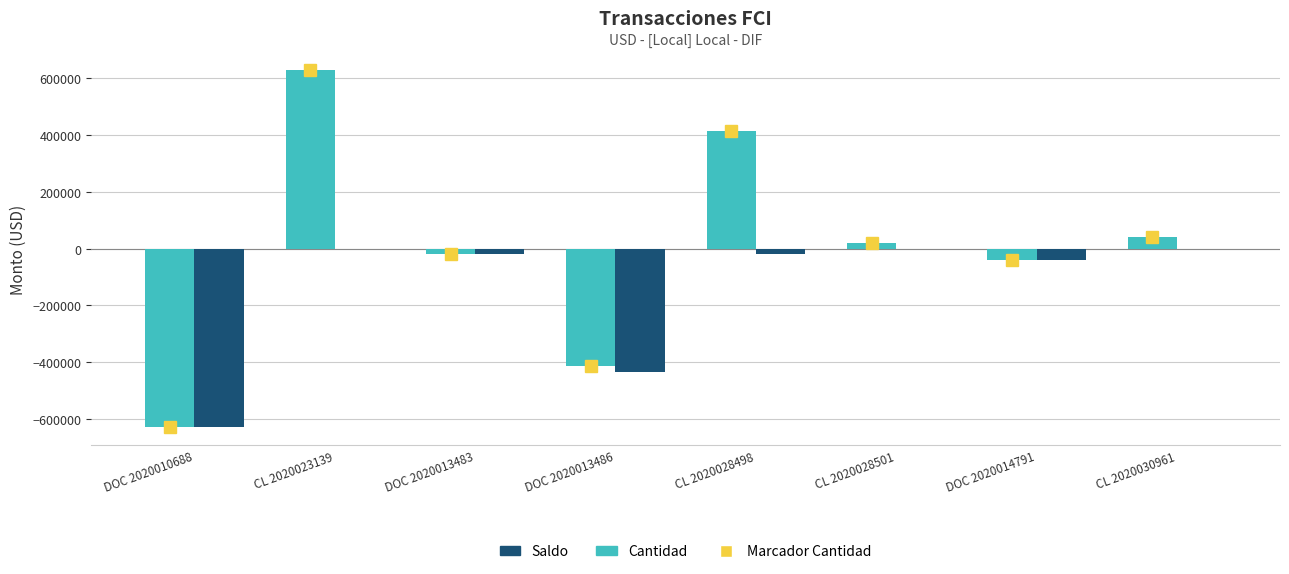

The Cantidad series shows -20000 at DOC 2020013483. True or false?

True